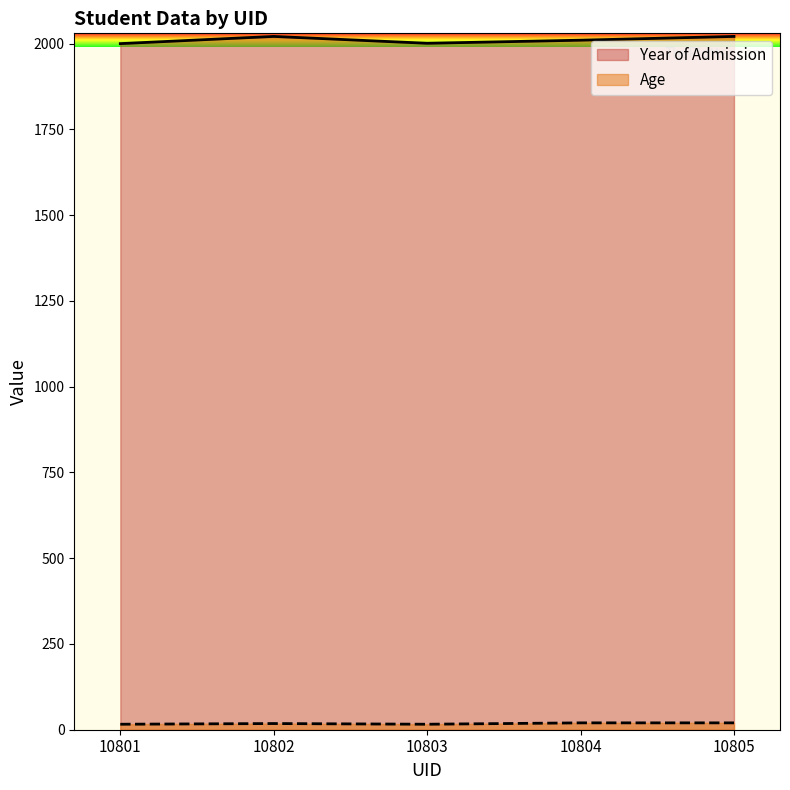

Reading left to right, extract all data points from this chart.

Year of Admission: 2000	2021	2001	2010	2021
Age: 16	18	16	20	20